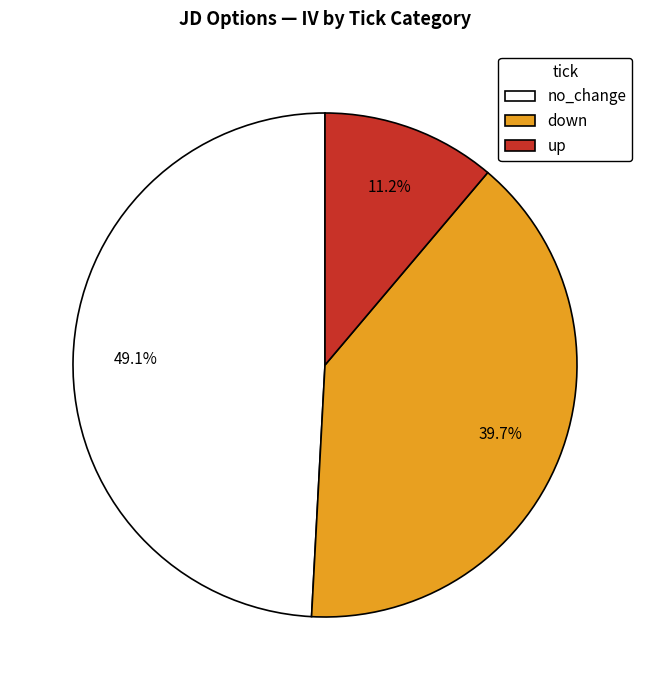

Is the sum of no_change and down greater than half?

Yes